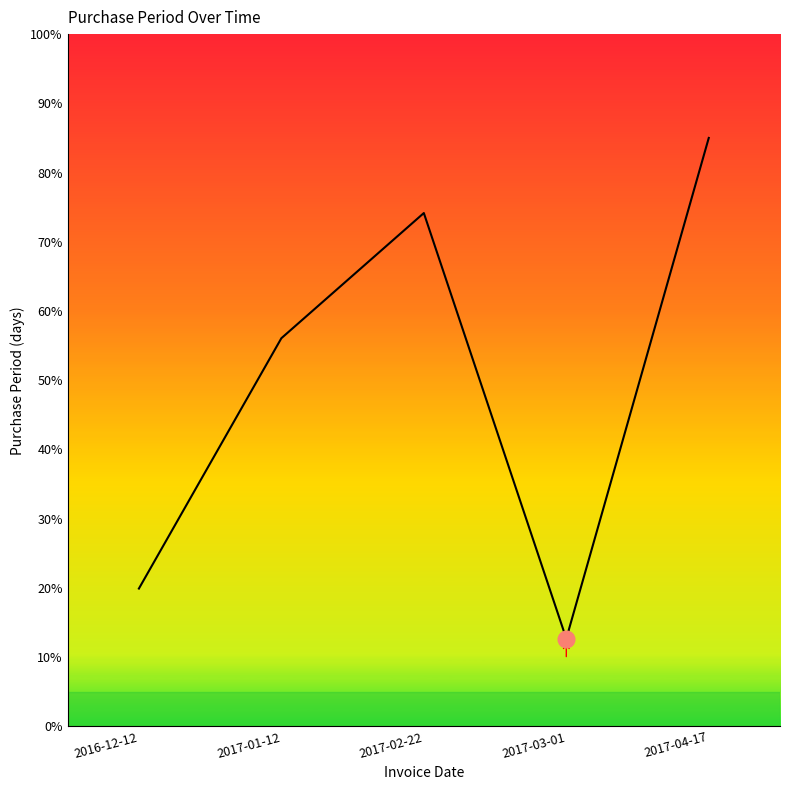

What position from the left is 2017-03-01?

4